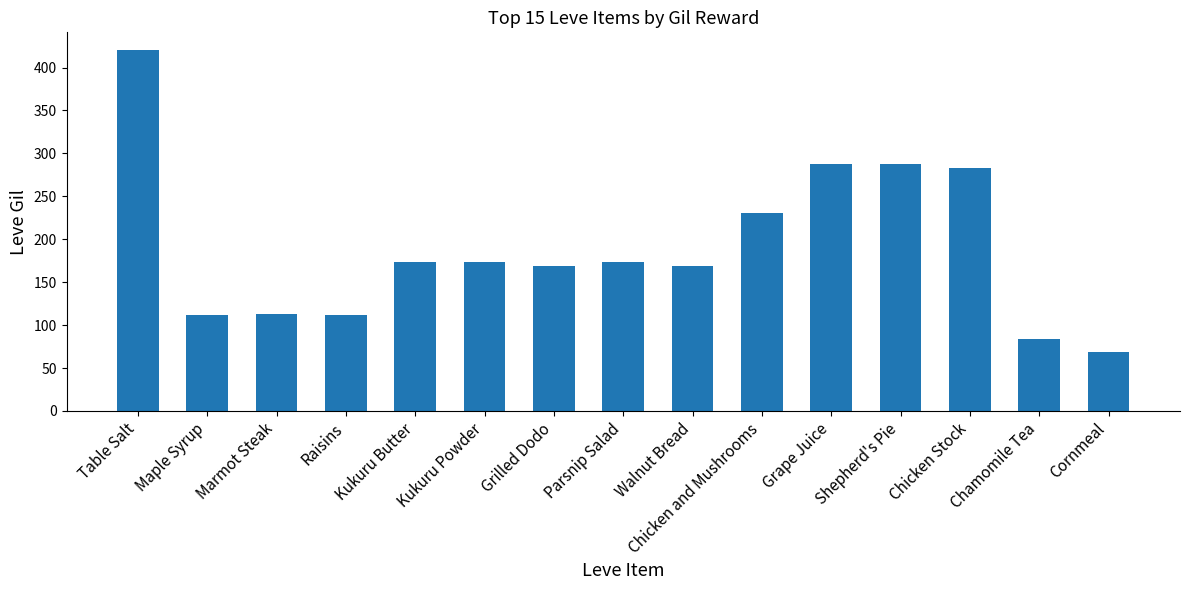

Read the value at Shepherd's Pie, to the nearest 50.

300